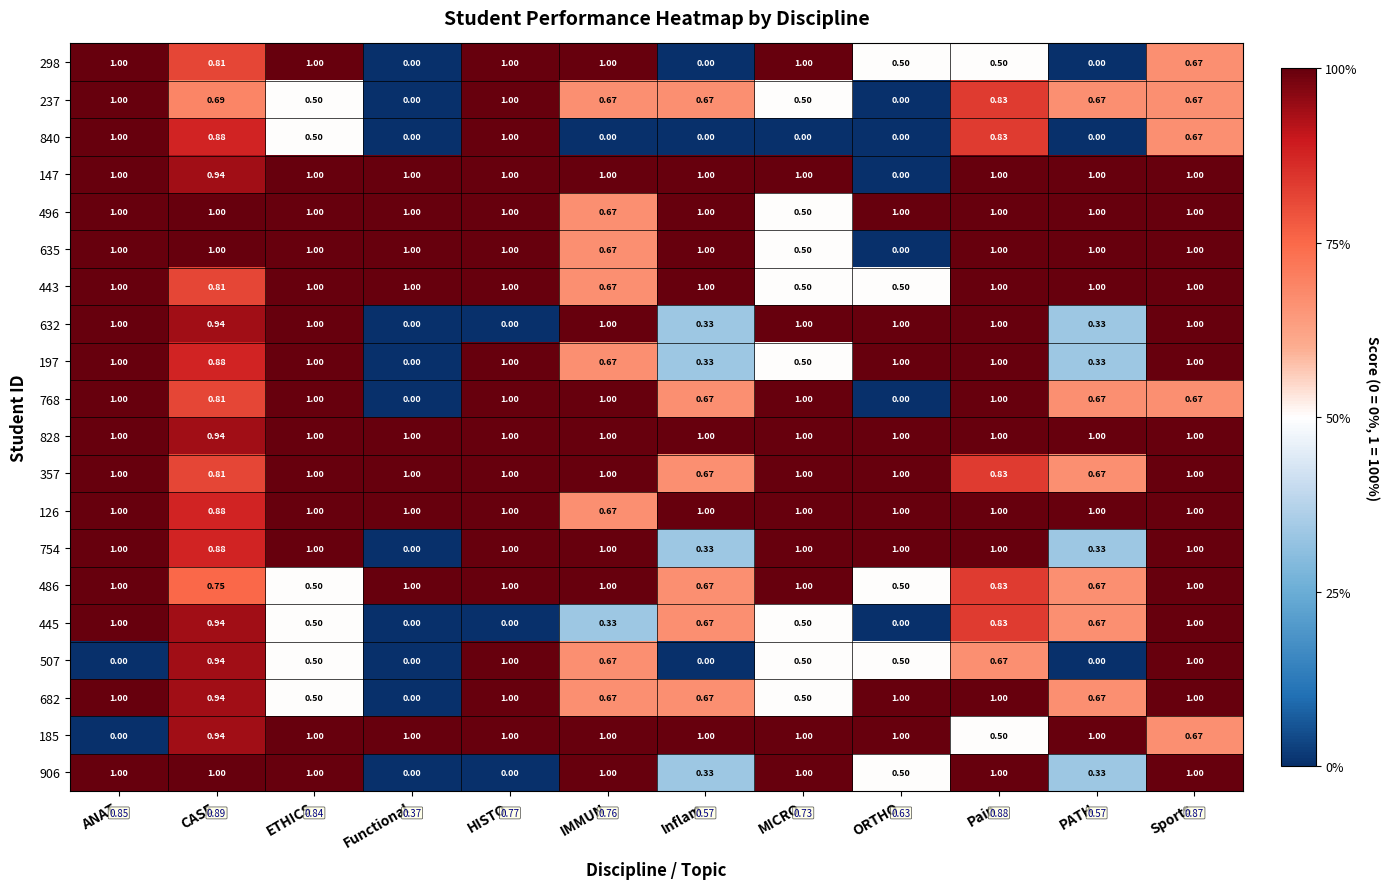

At which category is the sum across all series the highest?

Sports